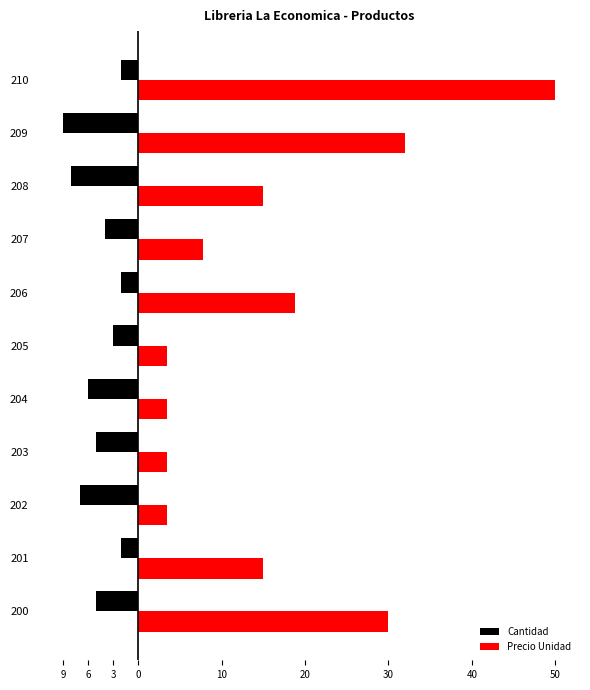

What are all the series names shown in the legend?

Cantidad, Precio Unidad